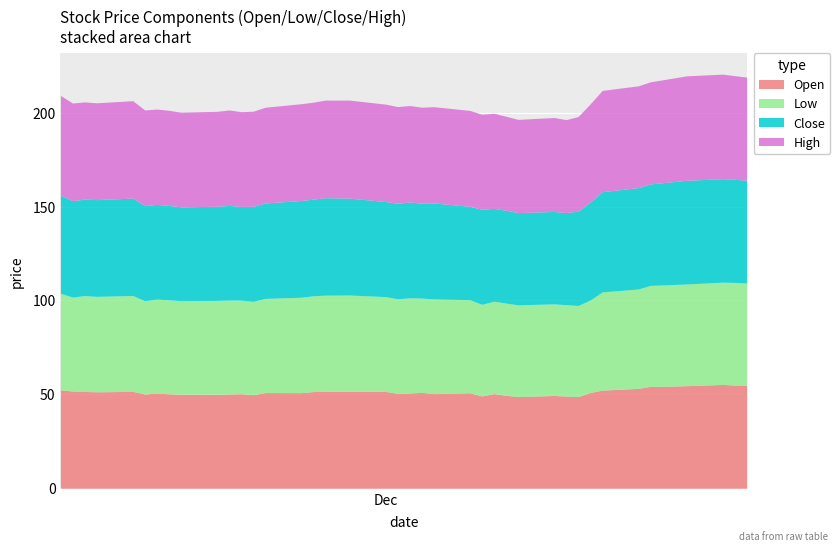

What is the highest value of the Open series?

55.3